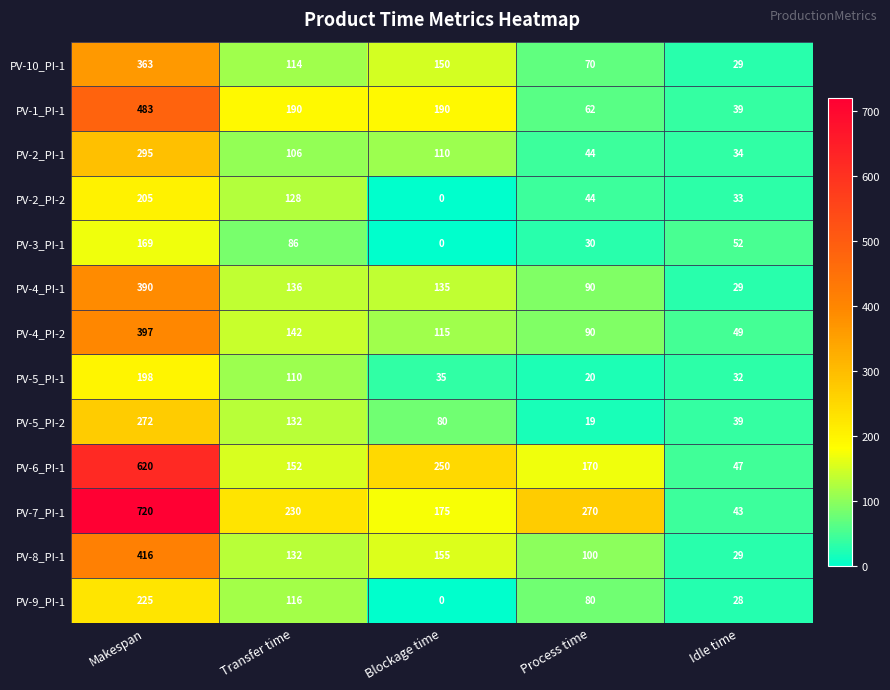

What is the maximum value shown in the chart?

720